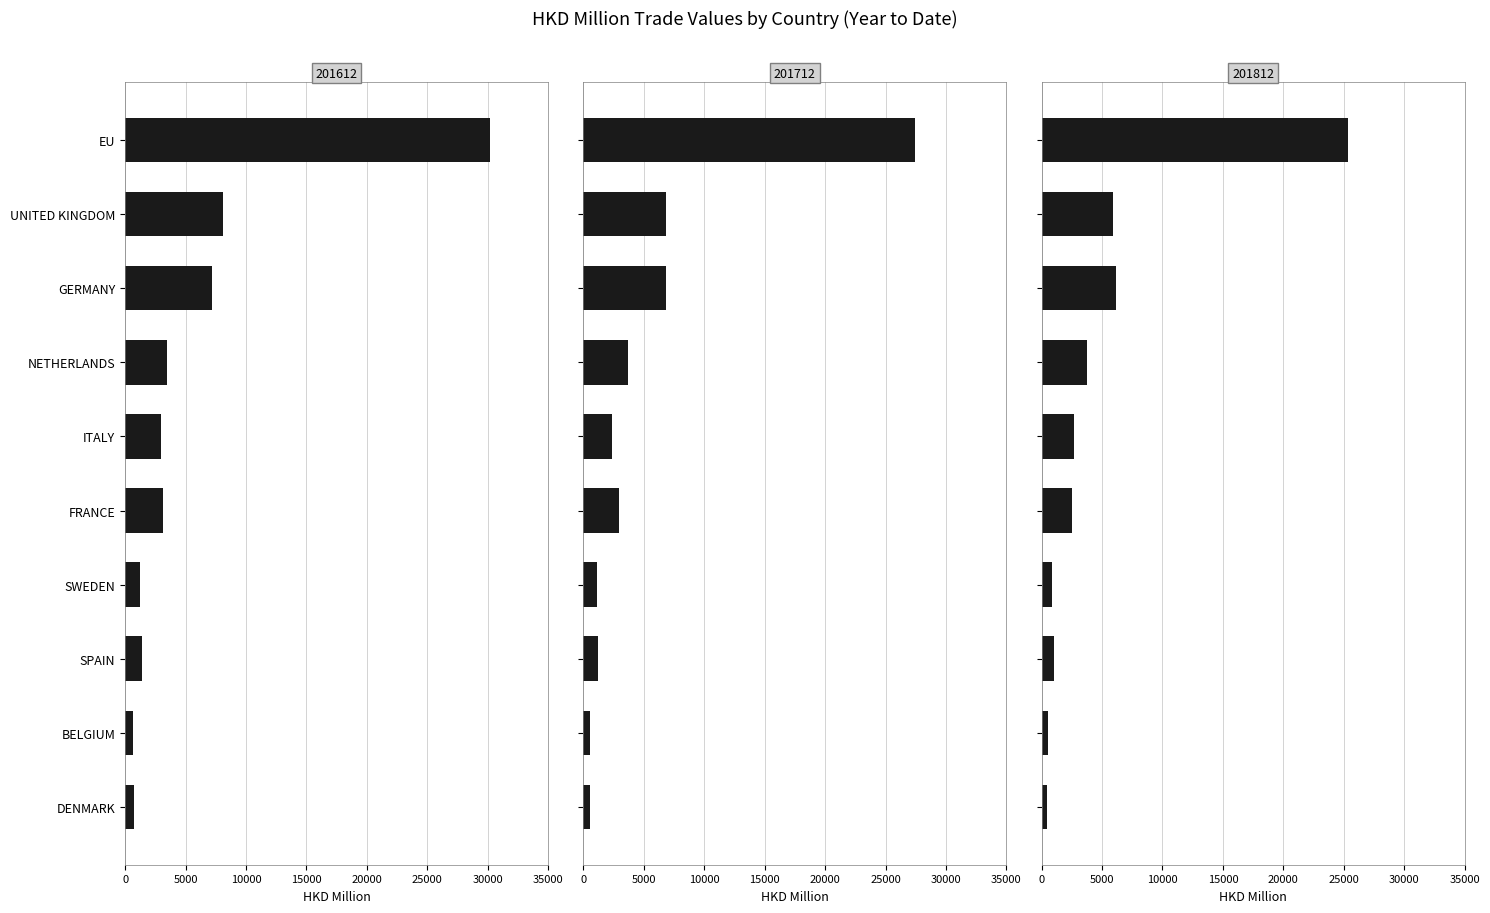

Rank the series by their average value, from lowest to highest.

201812, 201712, 201612